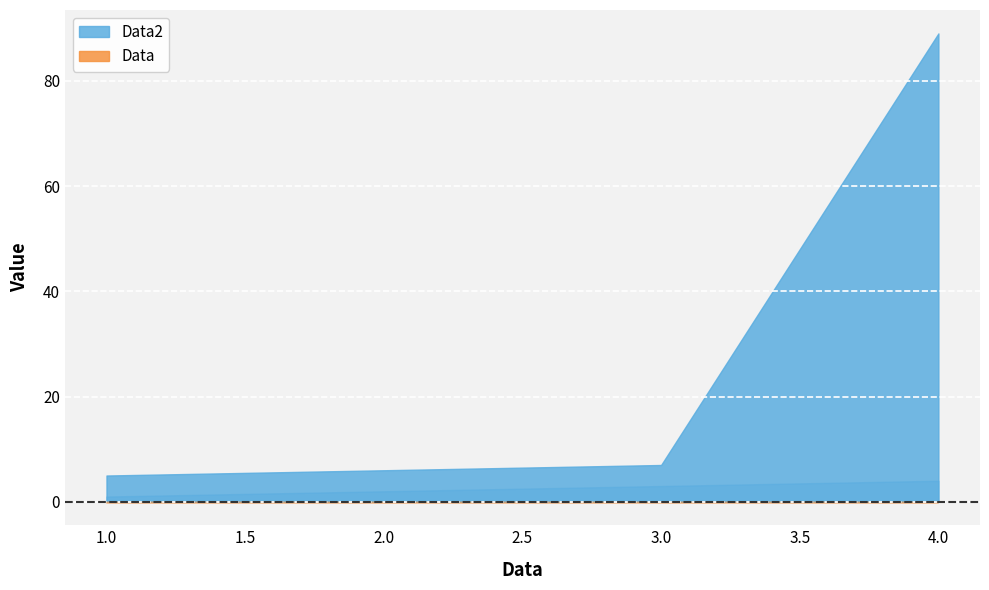

True or false: Data has a value of 0 at 2.

False